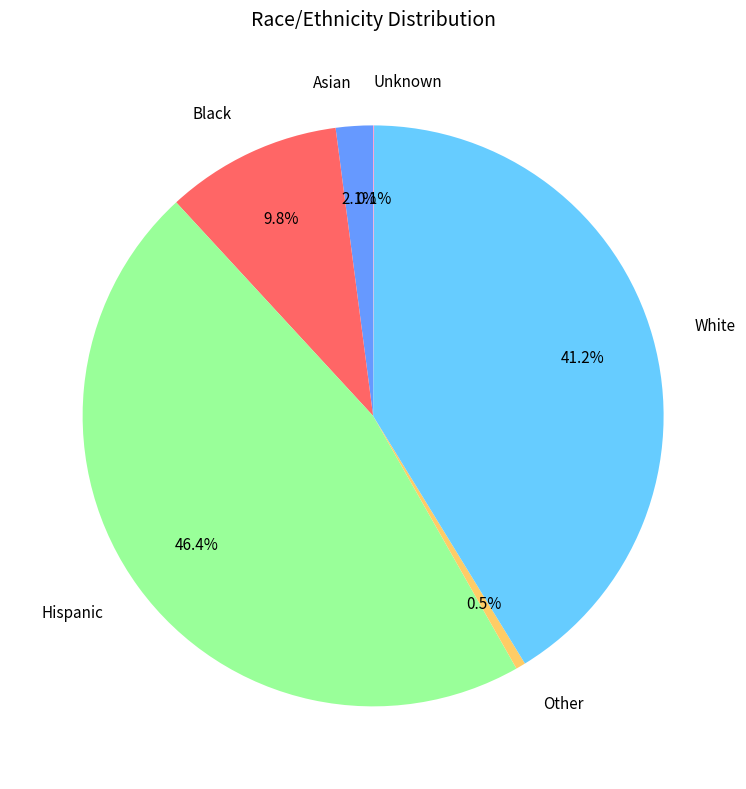

Approximately how many times larger is the value at Asian compared to Other?

3.8